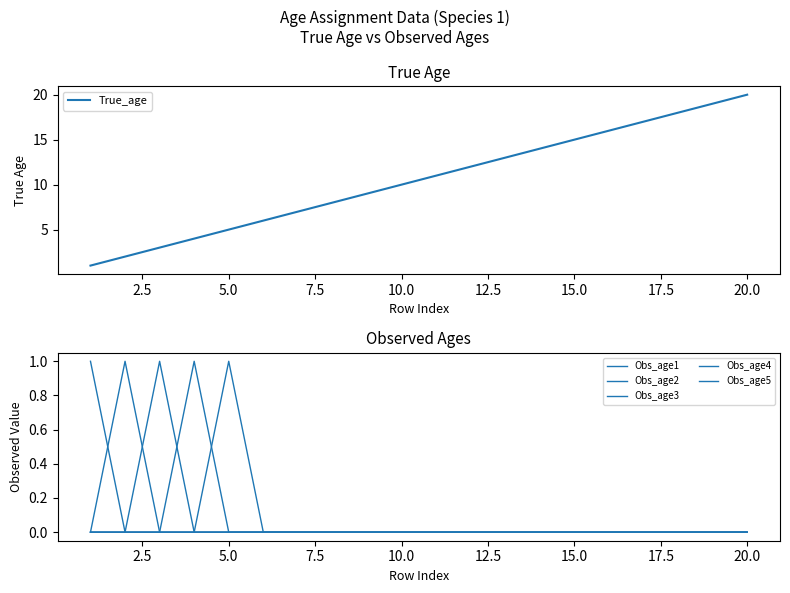

True or false: True_age and Obs_age1 intersect in this chart.

False